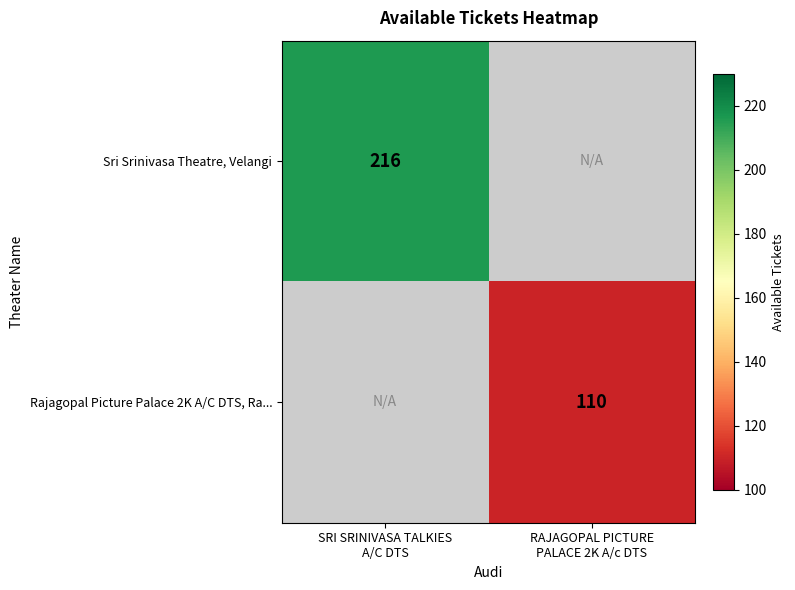

What is the lowest value of the Sri Srinivasa Theatre, Velangi series?

216.0